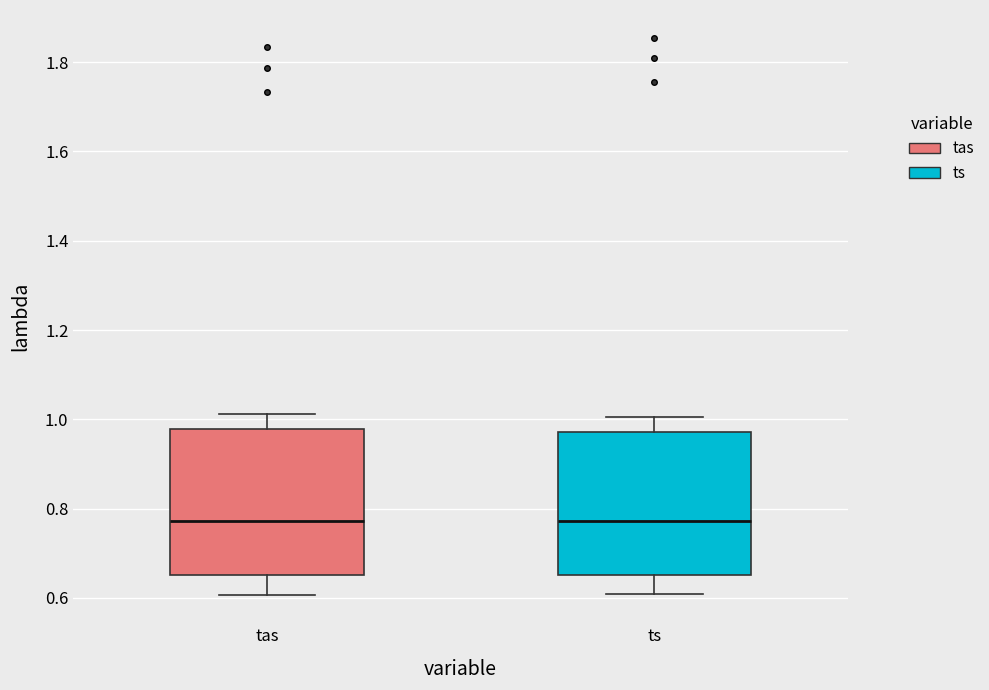

Where does the lower whisker of the box for ts end on the y-axis? The values are not printed on the chart, so give them approximately, as read against the axis.

0.60